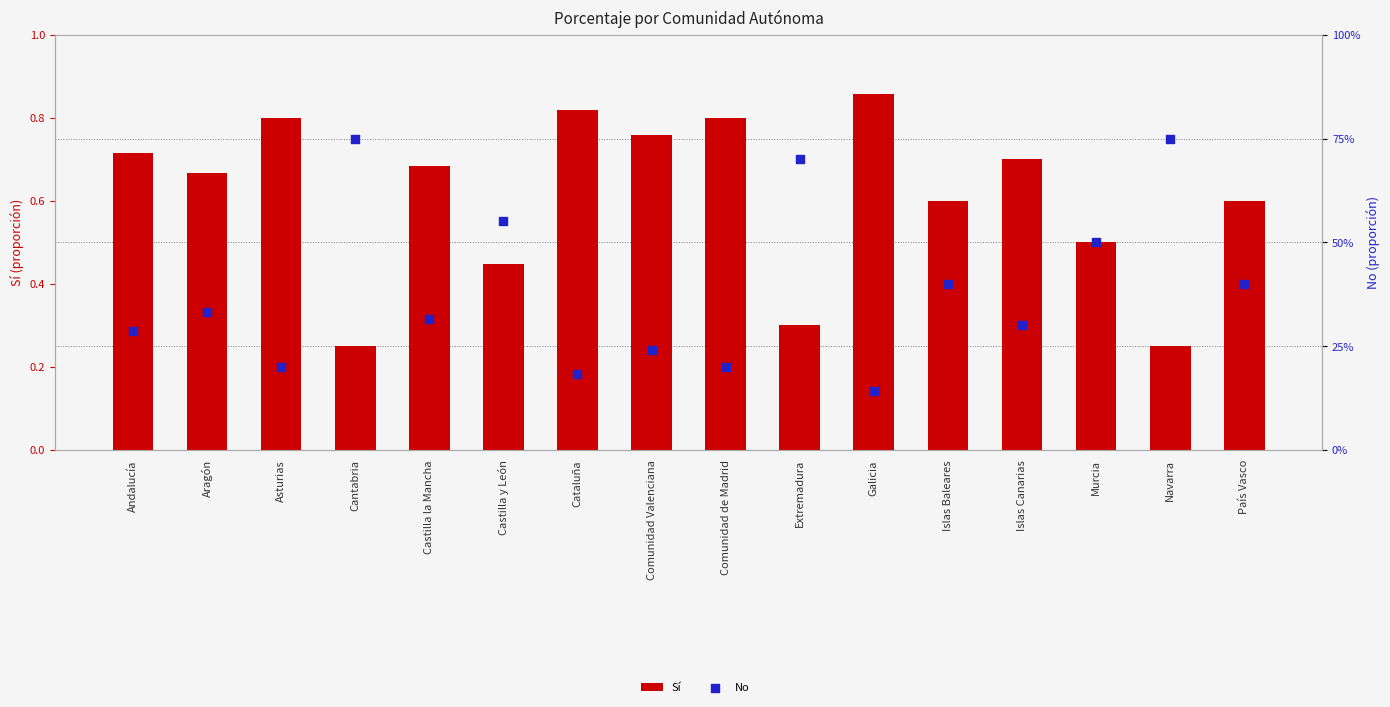

At which category is the sum across all series the highest?

Andalucía